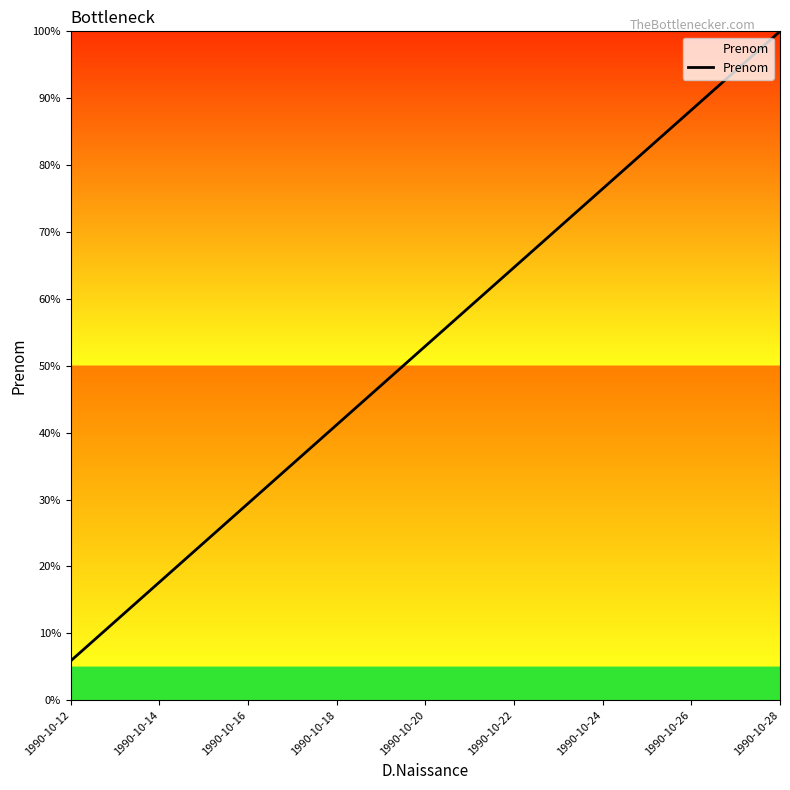

What is the minimum value shown in the chart?

5.9